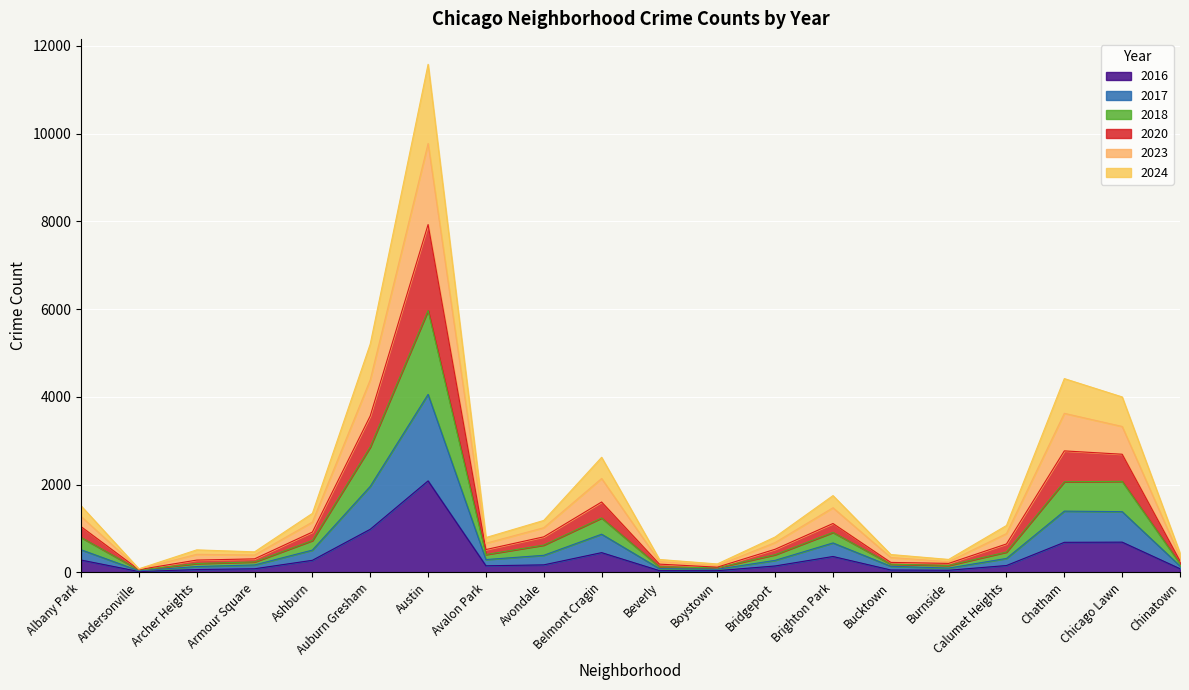

At which label does 2016 reach its peak?

Austin